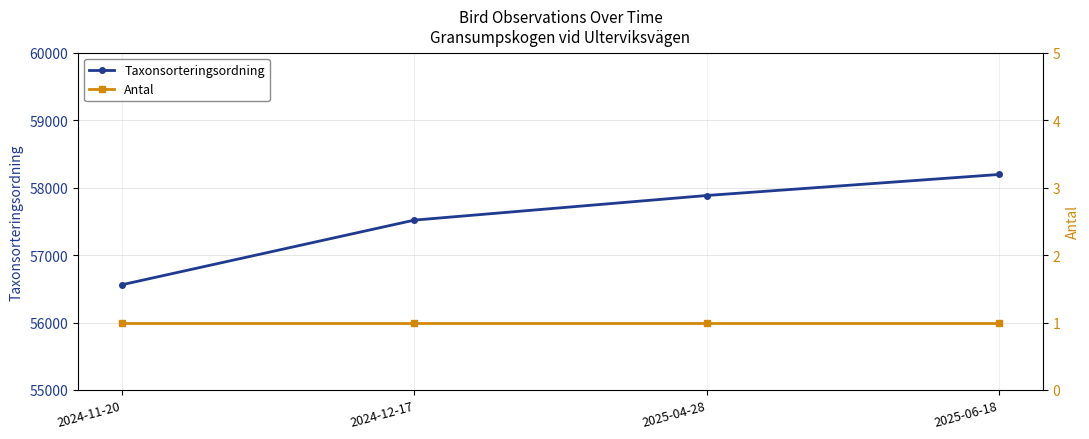

How many Taxonsorteringsordning values are between 57518 and 58195?

3